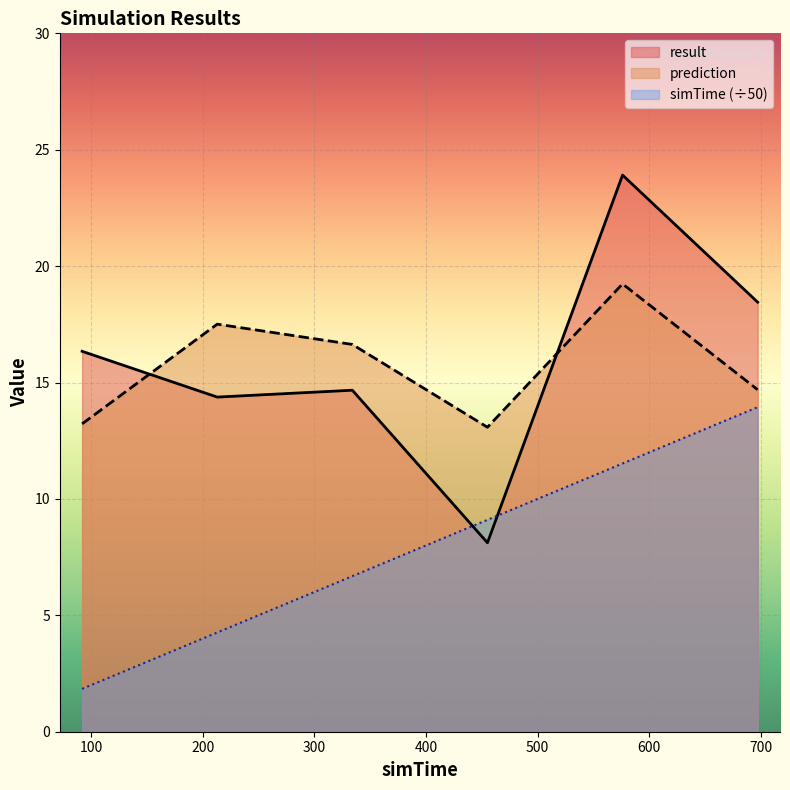

What is the value of the simTime point at the 5th from the left?

11.5